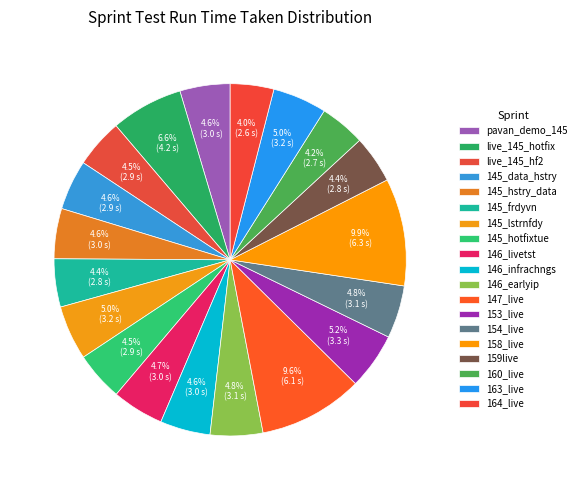

How many slices are in this pie chart?

19